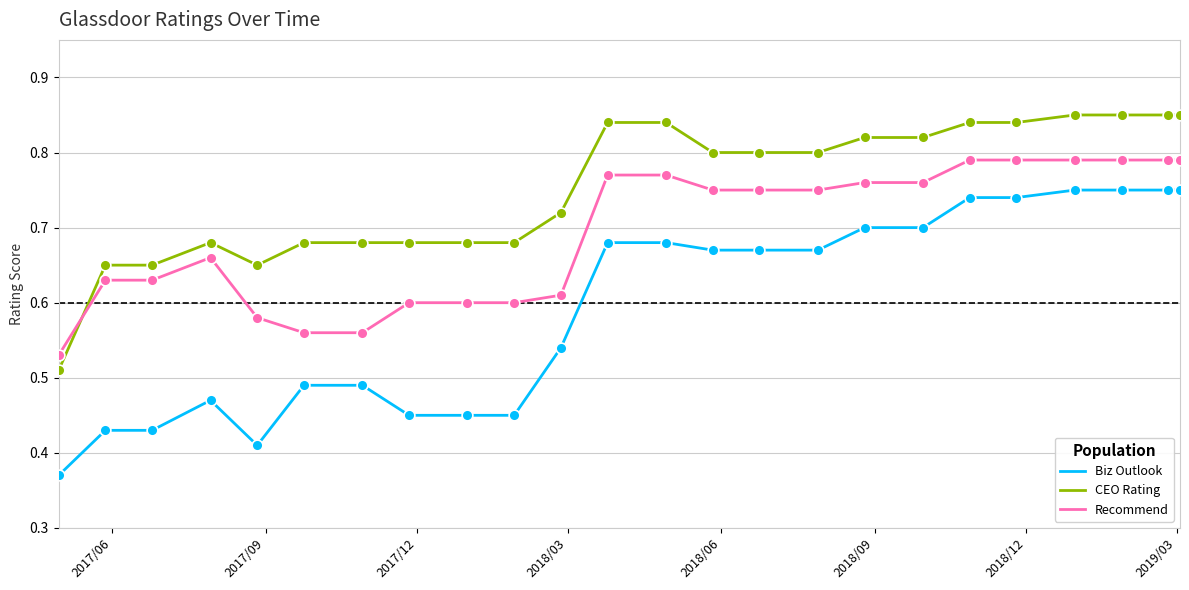

Which series has the widest spread of values?

Biz Outlook